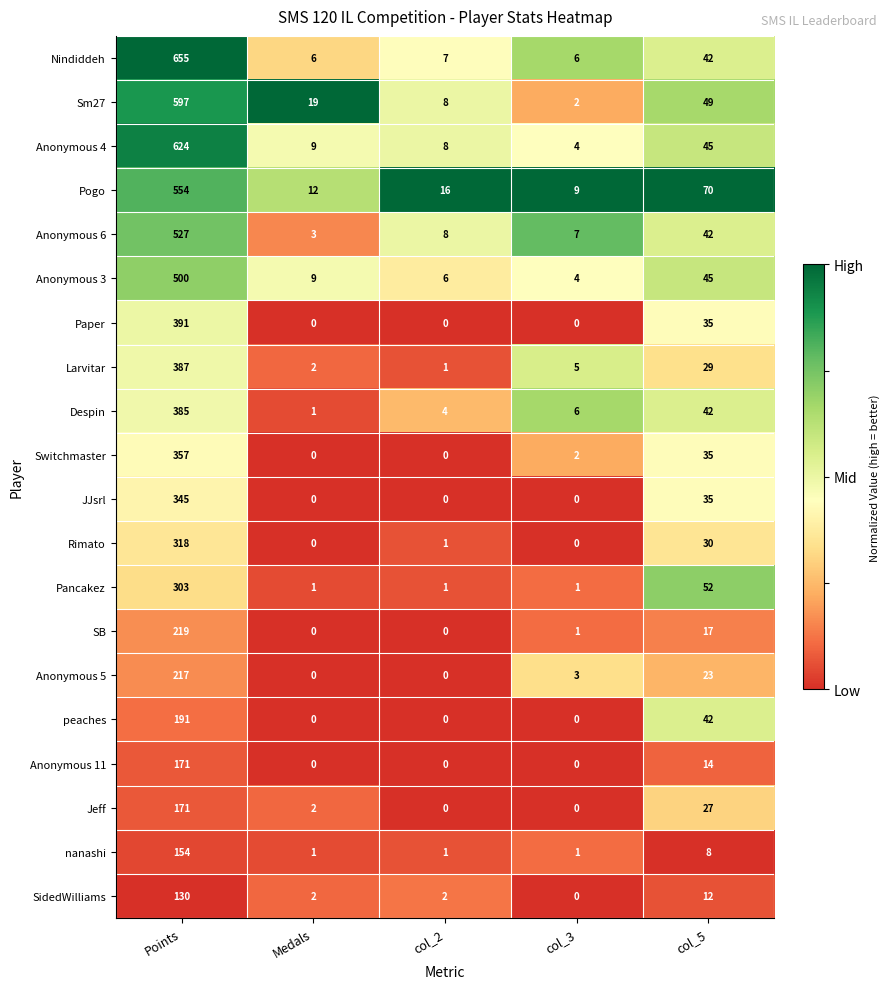

Which category has the highest value in the nanashi series?

Points